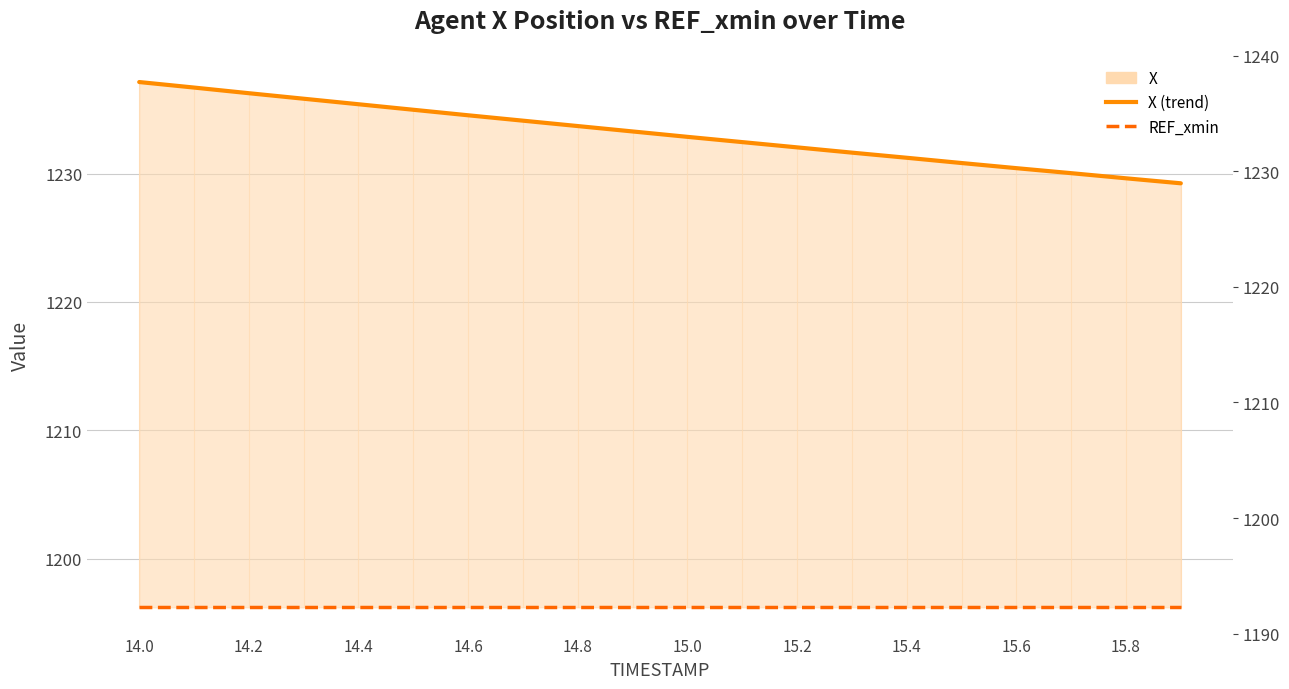

What value does the REF_xmin series have at 14.0?

1196.2